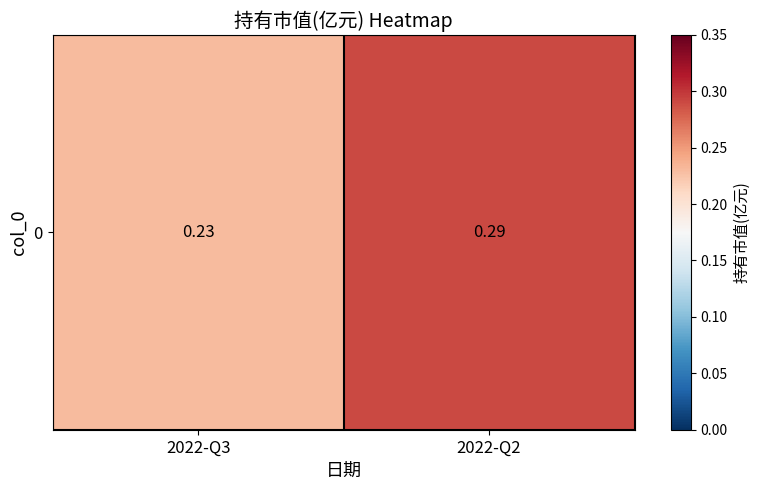

Between 2022-Q2 and 2022-Q3, which is larger?

2022-Q2